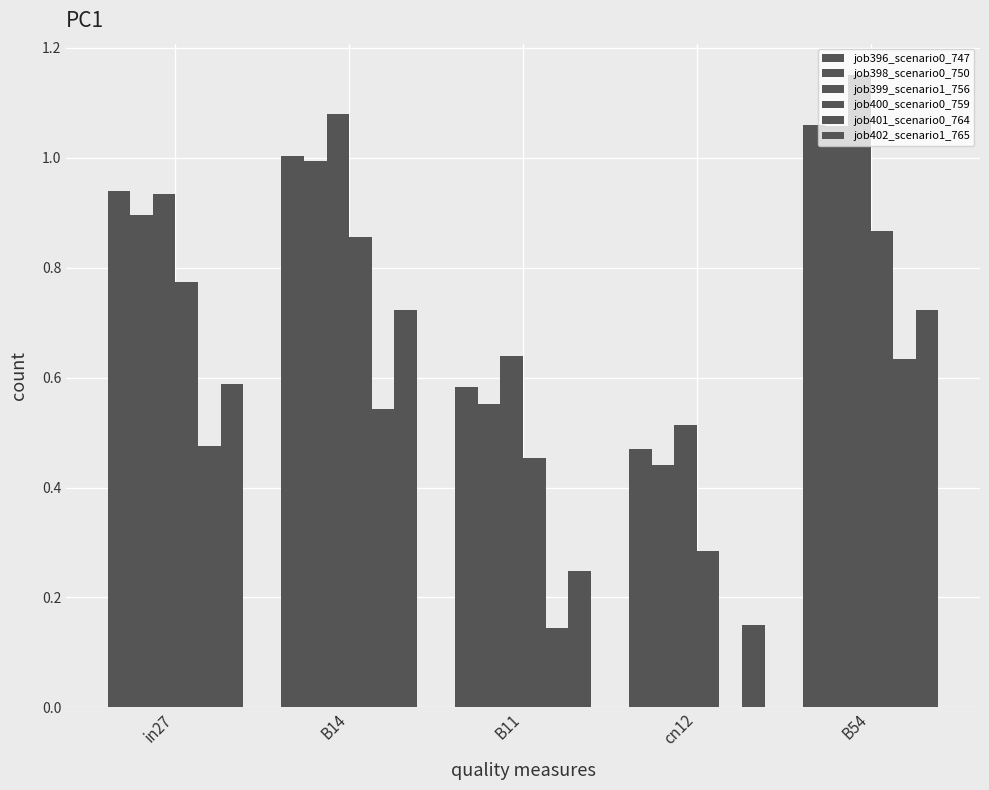

Does the chart contain stacked bars?

No